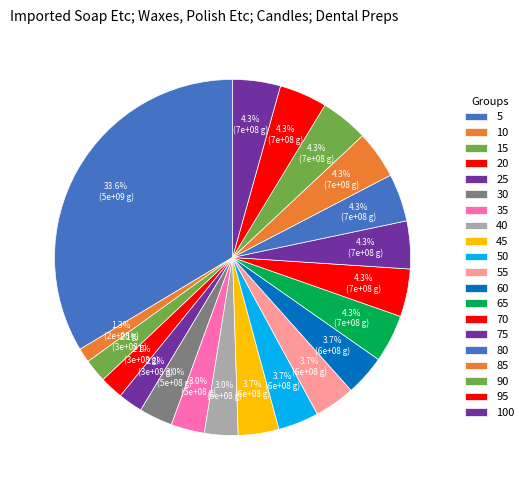

Which category has the smallest portion of the pie?

10